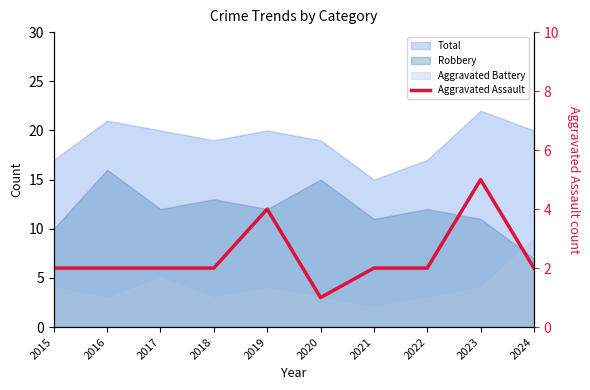

Where is the first local minimum?

2020